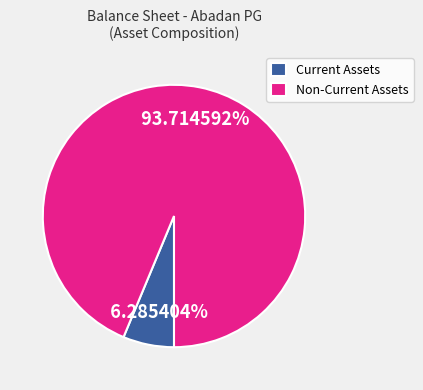

To the nearest percent, what is the average slice percentage?

50%